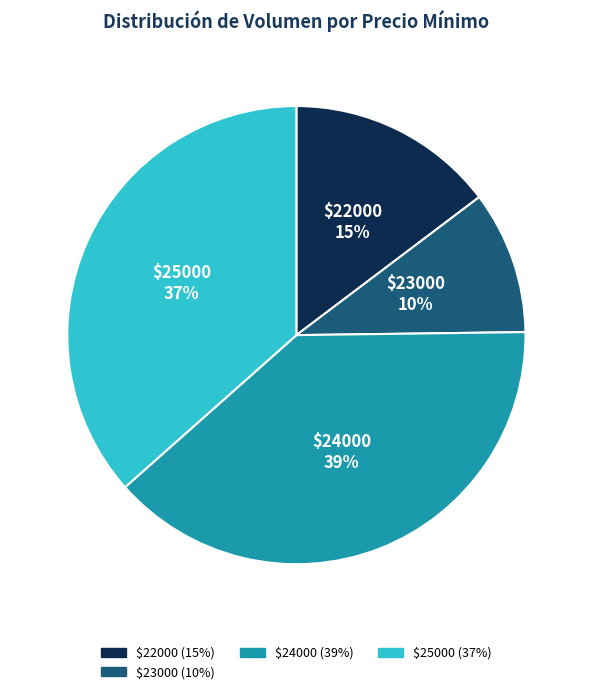

To the nearest percent, what is the difference between the largest and smallest slice percentages?

29%